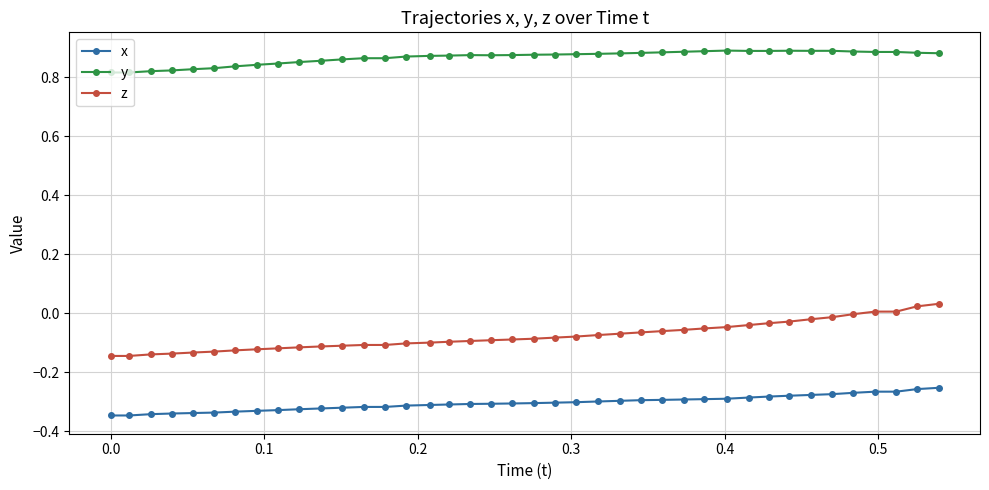

True or false: y has more than 0 points higher than both neighbors.

True